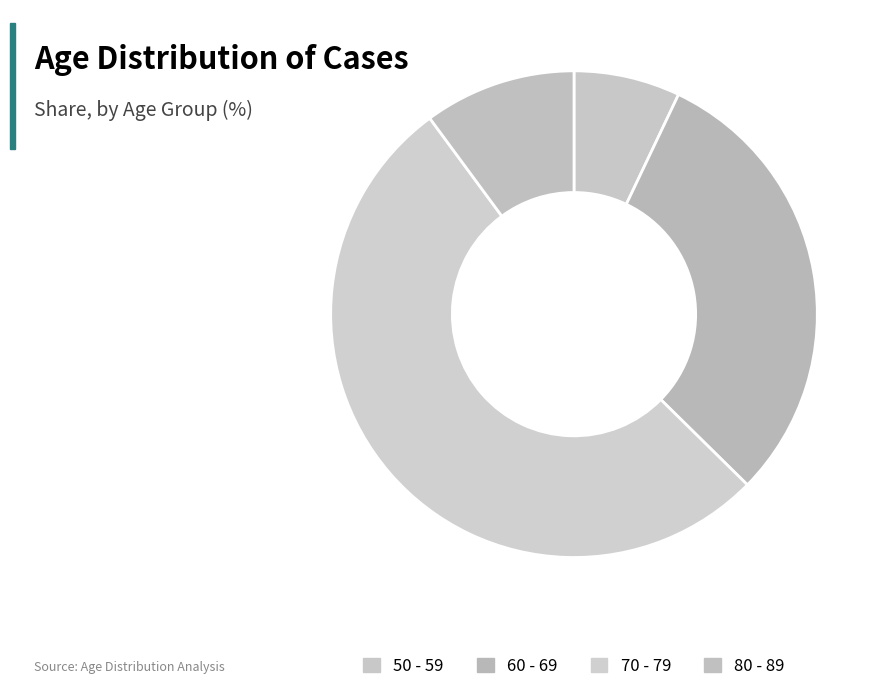

How many slices are in this pie chart?

4